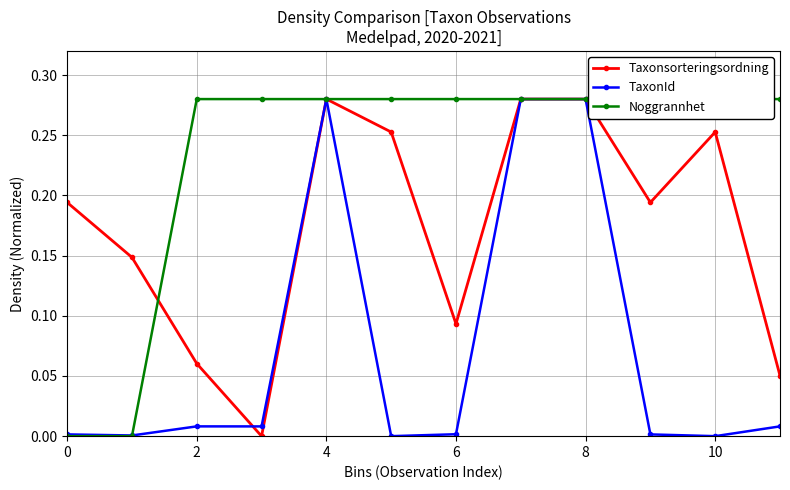

List the series in order of their peak value, highest first.

TaxonId, Taxonsorteringsordning, Noggrannhet